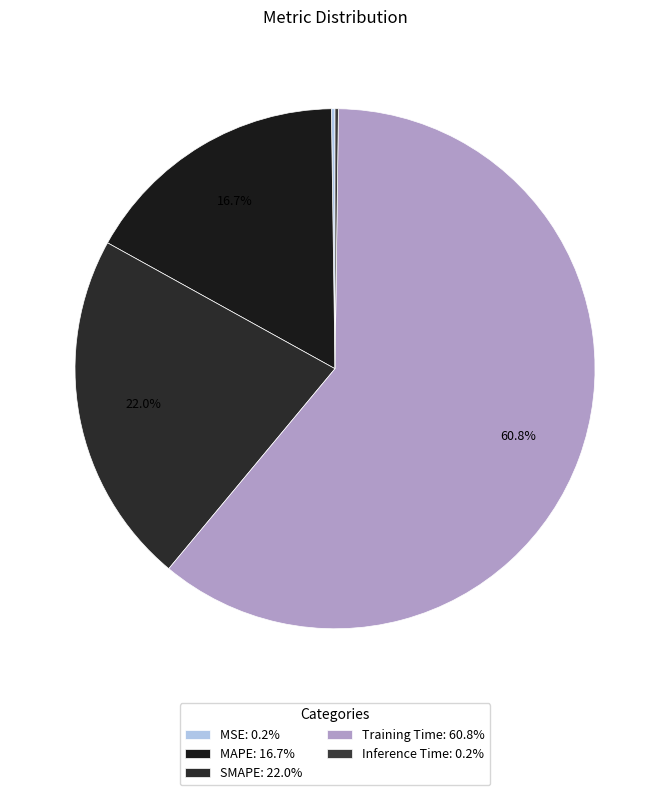

What percentage do Inference Time and MSE together represent?

0.4%